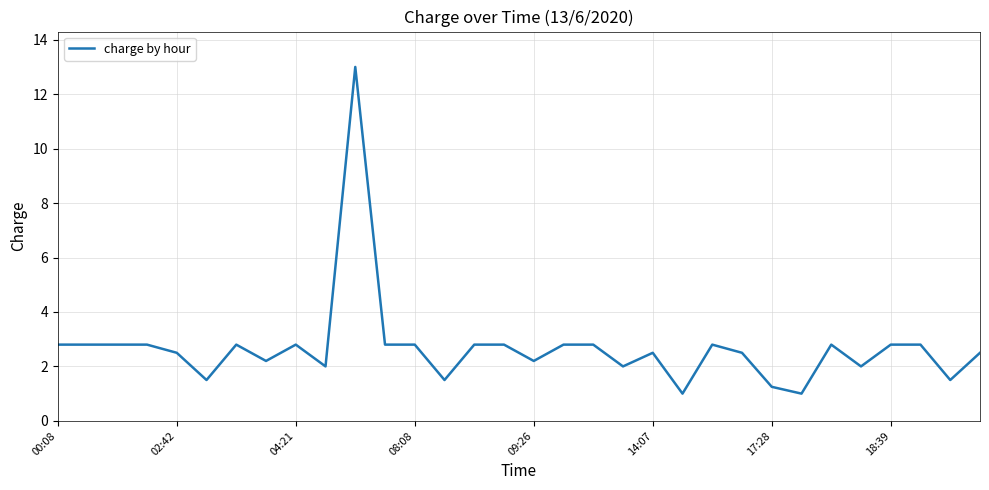

What is the smallest value displayed?

1.0